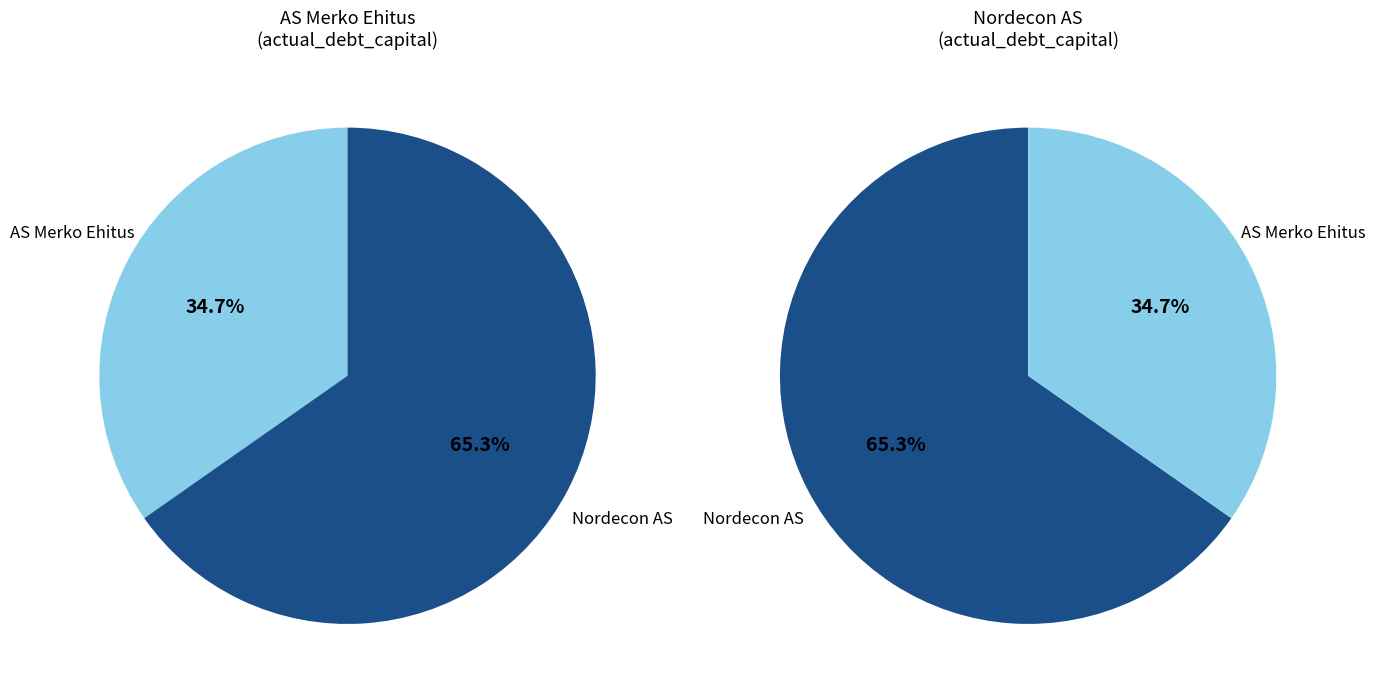

Count the number of slices in the pie.

2